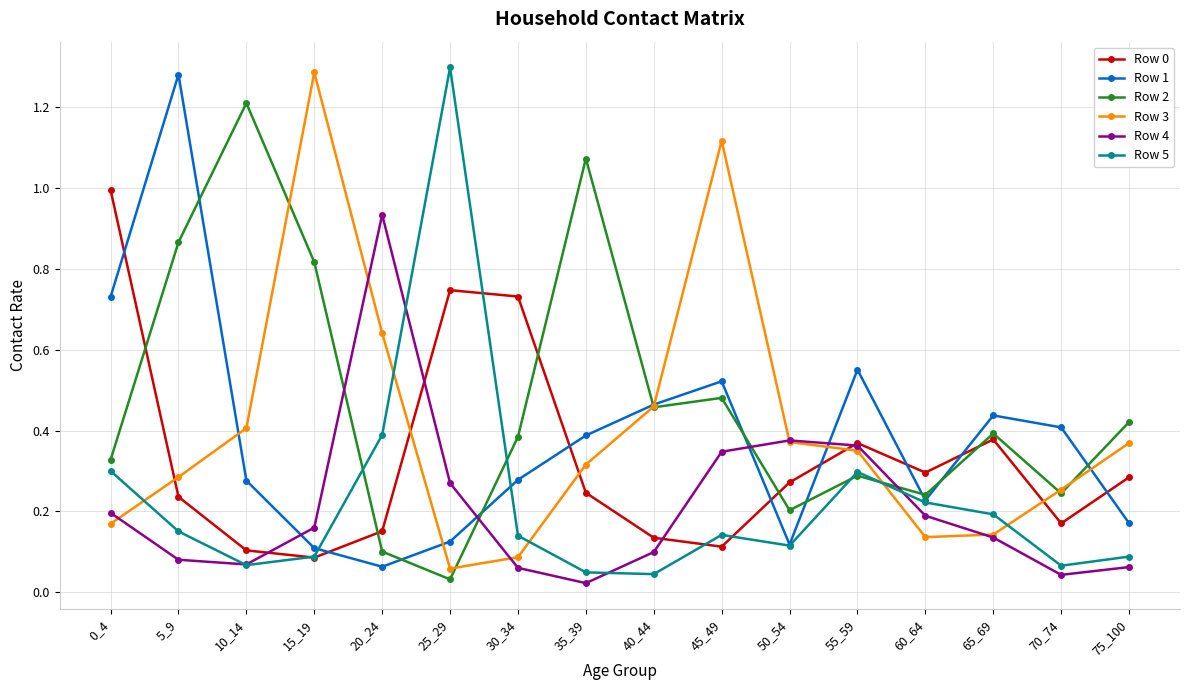

What is the difference between the maximum and minimum values in the Row 2 series?

1.2